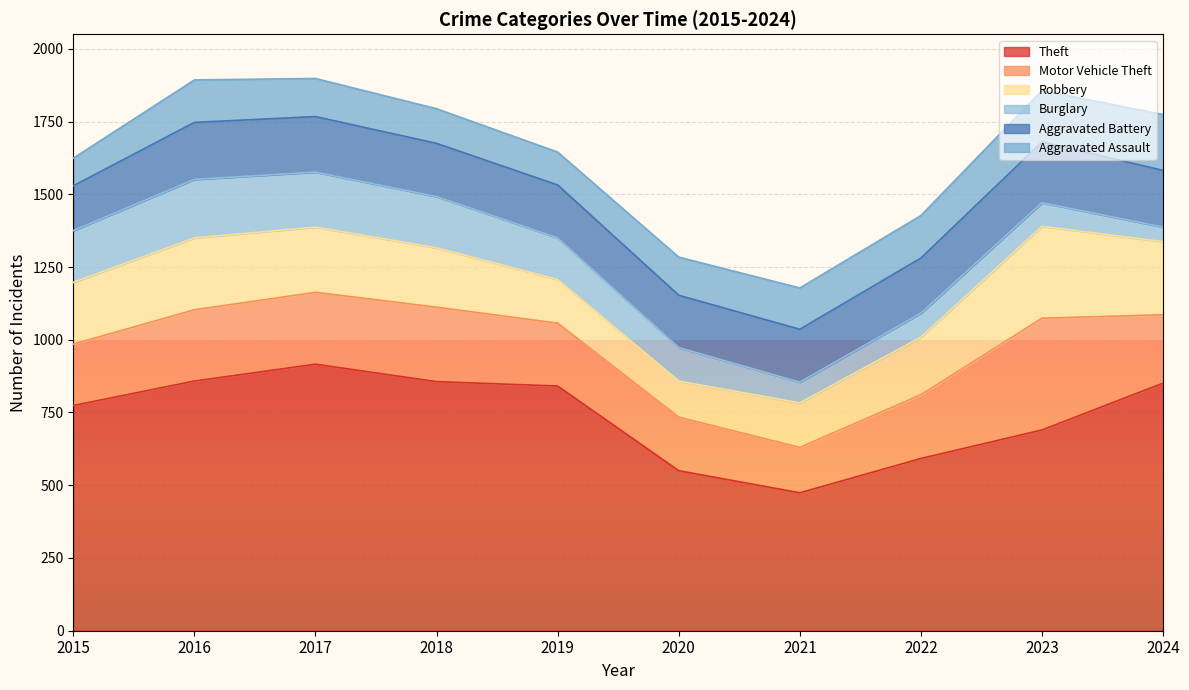

True or false: Theft and Motor Vehicle Theft cross at least once.

False